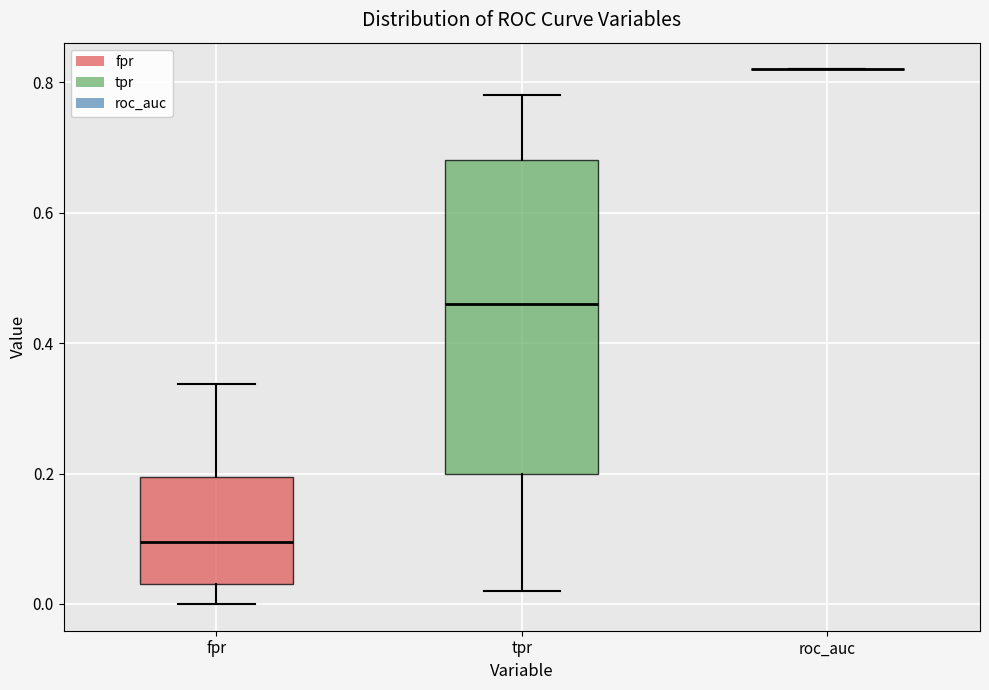

Reading left to right, read every box against the y-axis: the position of its median line, the range the box covers, and the ends of its whiskers. The values are not printed on the chart, so give them approximately, as read against the axis.

fpr: median 0.10, box 0.04 to 0.20, whiskers 0.00 to 0.34
tpr: median 0.46, box 0.20 to 0.68, whiskers 0.02 to 0.78
roc_auc: box collapsed to a line at 0.82, whiskers 0.82 to 0.82